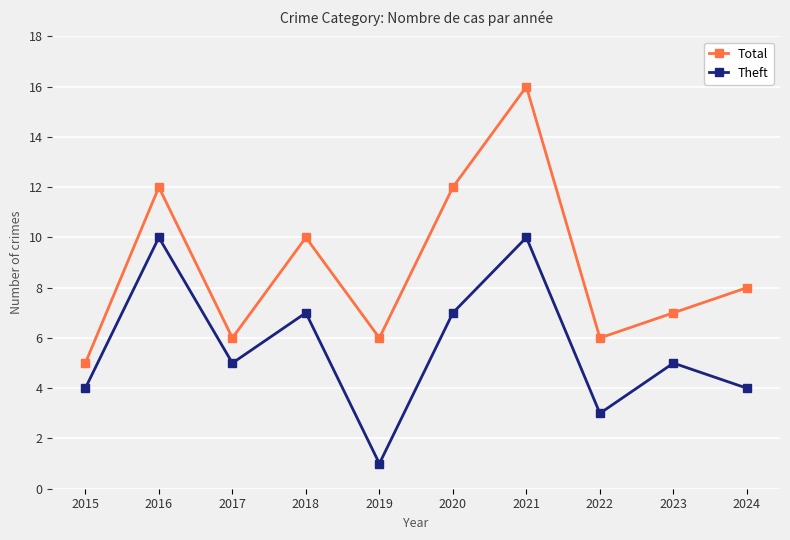

The value of Theft at 2023 is 7. True or false?

False